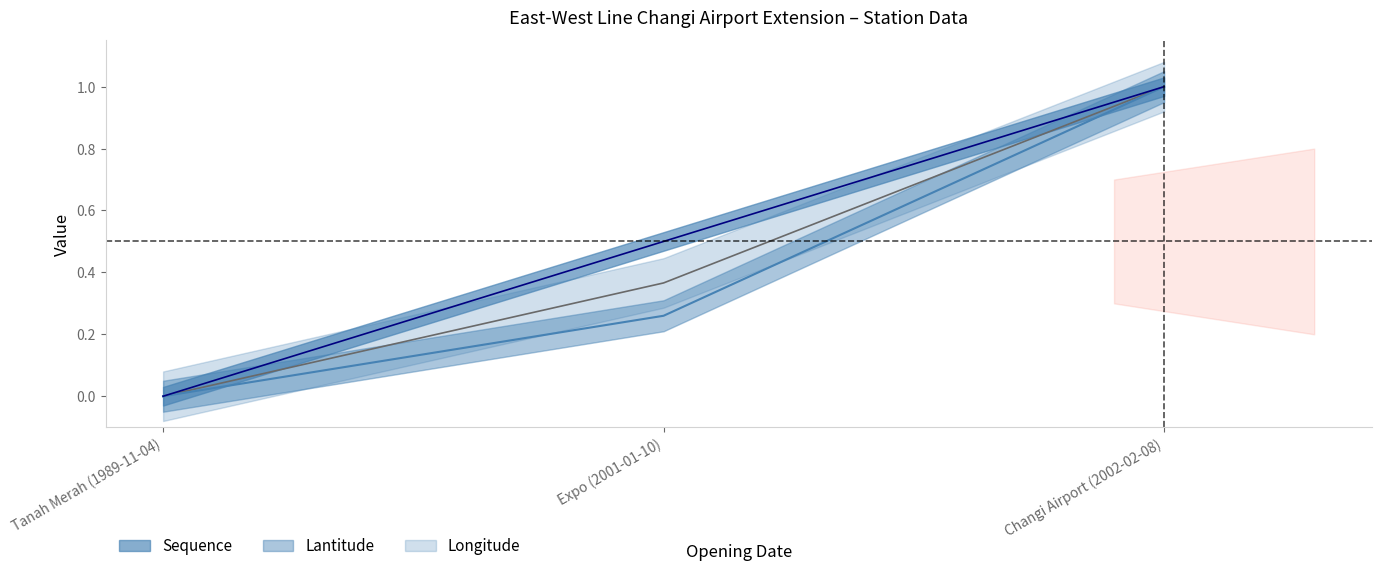

Rank the categories by Sequence value from highest to lowest.

Changi Airport (2002-02-08), Expo (2001-01-10), Tanah Merah (1989-11-04)